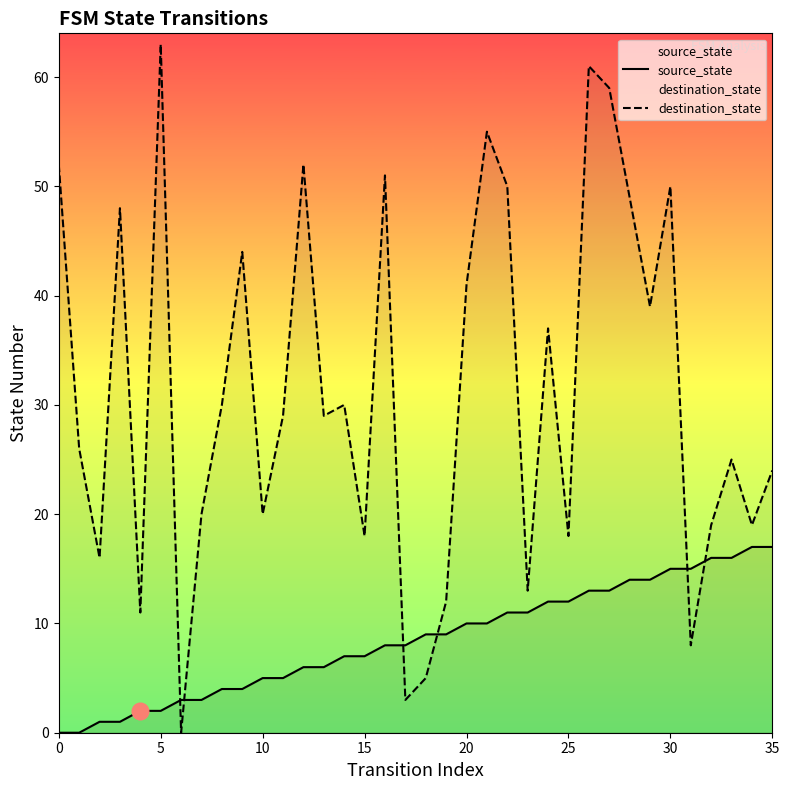

What is the difference between the source_state values at 29 and 19?

5